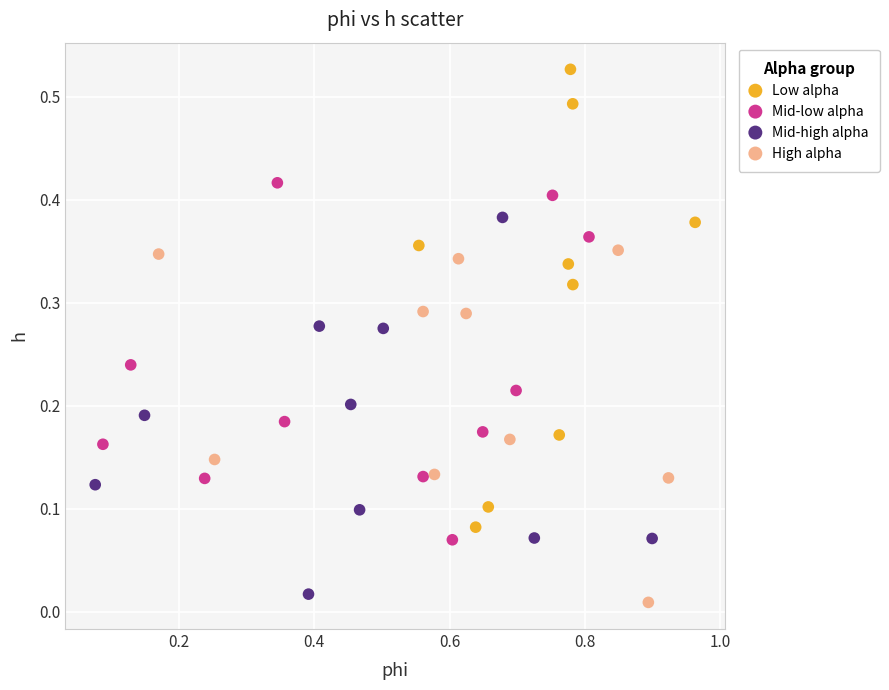

Which series has the largest Y range (max minus min)?

Low alpha